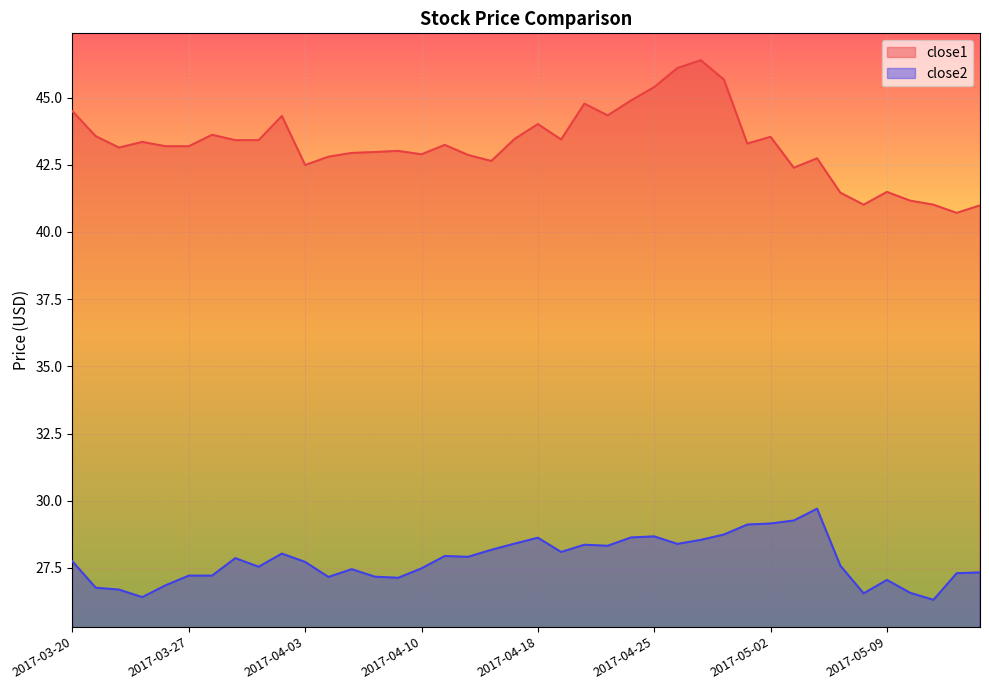

Rank the series by their average value, from lowest to highest.

close2, close1